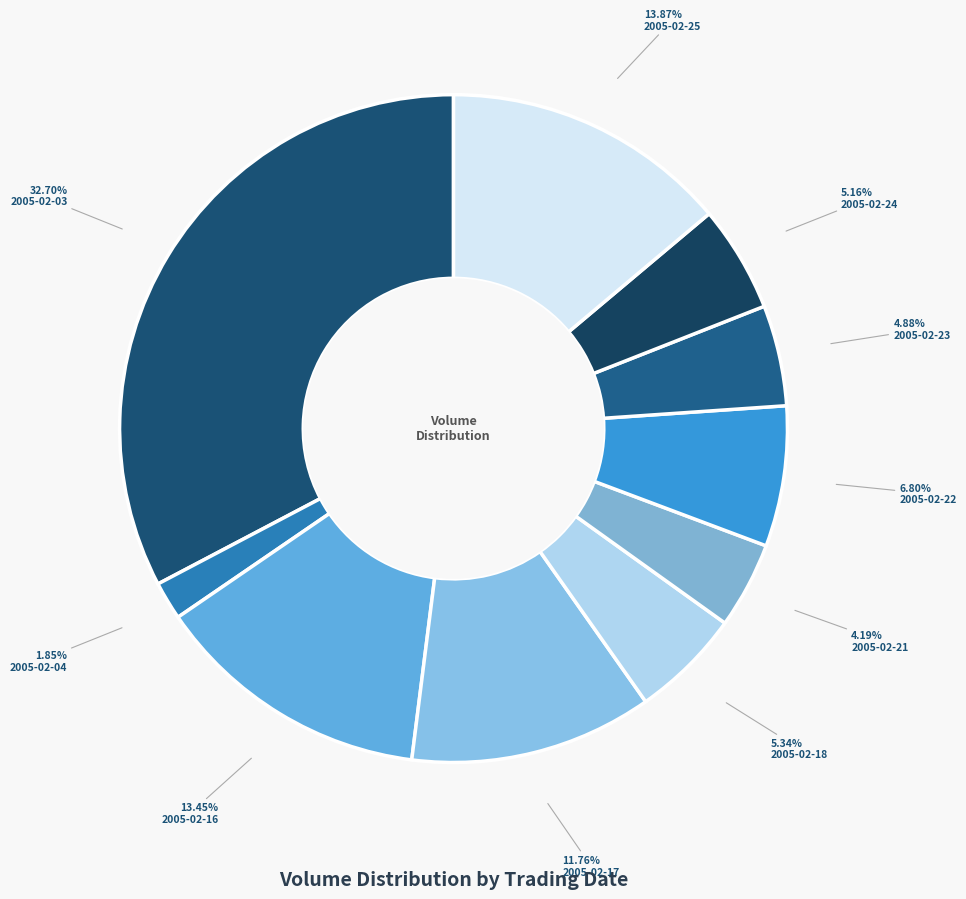

Rank the categories by value from lowest to highest.

2005-02-04, 2005-02-21, 2005-02-23, 2005-02-24, 2005-02-18, 2005-02-22, 2005-02-17, 2005-02-16, 2005-02-25, 2005-02-03